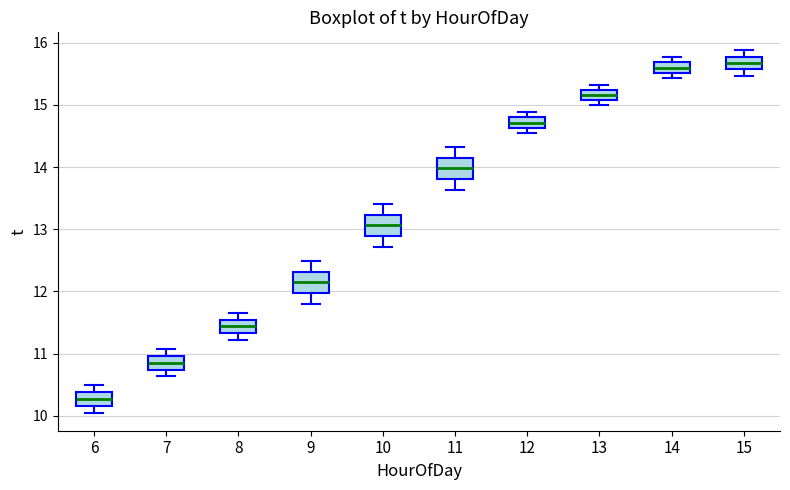

Reading left to right, transcribe this box plot: for each box, give where its median line is, the range the box spans, and where its two whiskers end, as read against the y-axis. The values are not printed on the chart, so give them approximately, as read against the axis.

6: median 10.3, box 10.2 to 10.4, whiskers 10.1 to 10.5
7: median 10.9, box 10.7 to 11.0, whiskers 10.6 to 11.1
8: median 11.4, box 11.3 to 11.5, whiskers 11.2 to 11.7
9: median 12.1, box 12.0 to 12.3, whiskers 11.8 to 12.5
10: median 13.1, box 12.9 to 13.2, whiskers 12.7 to 13.4
11: median 14.0, box 13.8 to 14.1, whiskers 13.6 to 14.3
12: median 14.7, box 14.6 to 14.8, whiskers 14.6 (just below the box's lower edge) to 14.9
13: median 15.2 (inside the box), box 15.1 to 15.2, whiskers 15.0 to 15.3
14: median 15.6, box 15.5 to 15.7, whiskers 15.4 to 15.8
15: median 15.7, box 15.6 to 15.8, whiskers 15.5 to 15.9